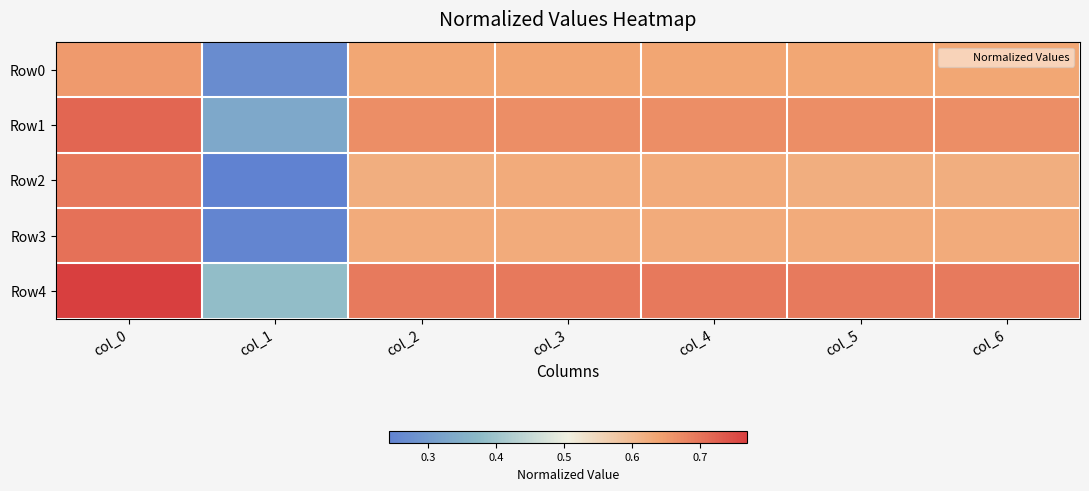

Between col_4 and col_5, which is larger?

col_4